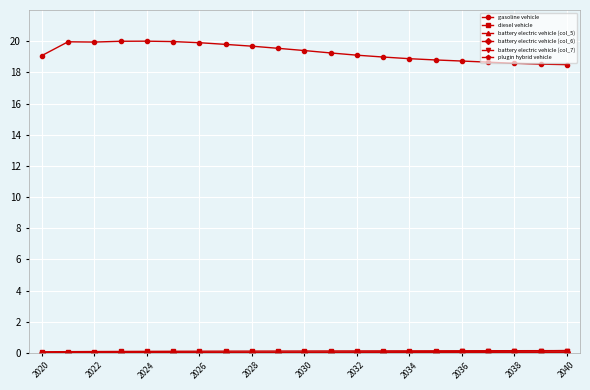

What is the maximum value shown in the chart?

20.0